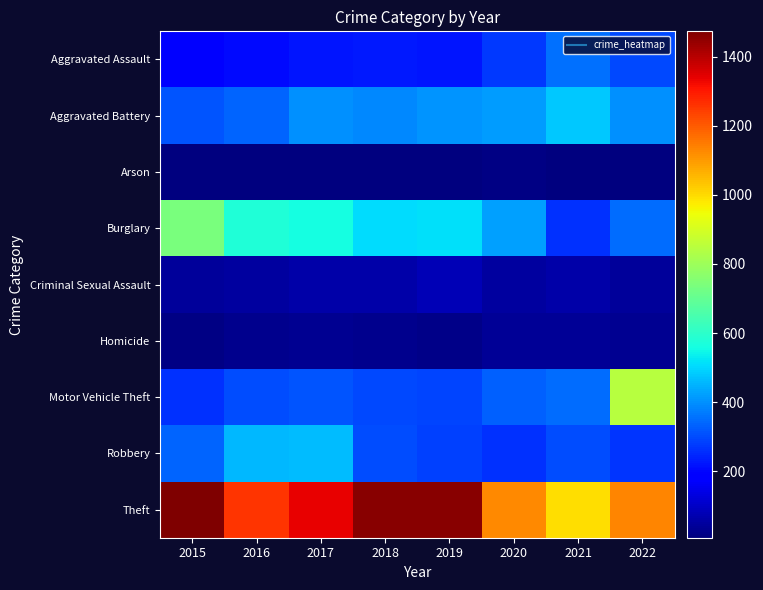

Which series has the largest total across all categories?

Theft